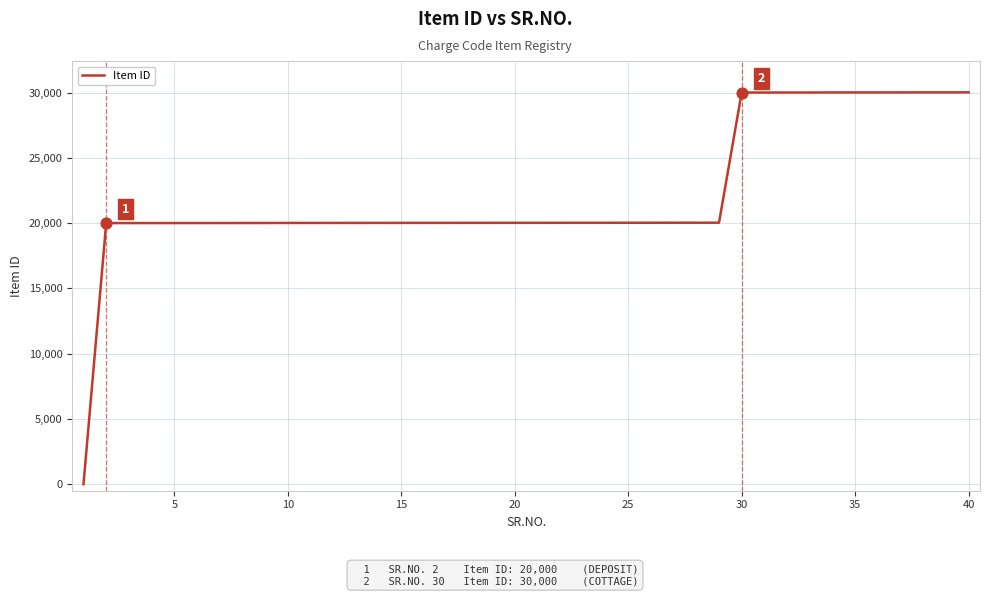

What is the difference between the maximum and minimum values?

30014